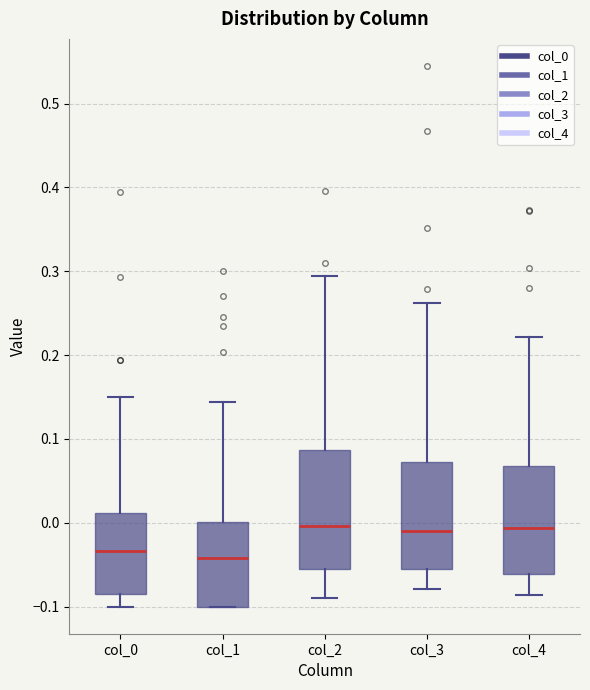

Where is the upper edge of the box for col_1 on the y-axis? The values are not printed on the chart, so give them approximately, as read against the axis.

0.00